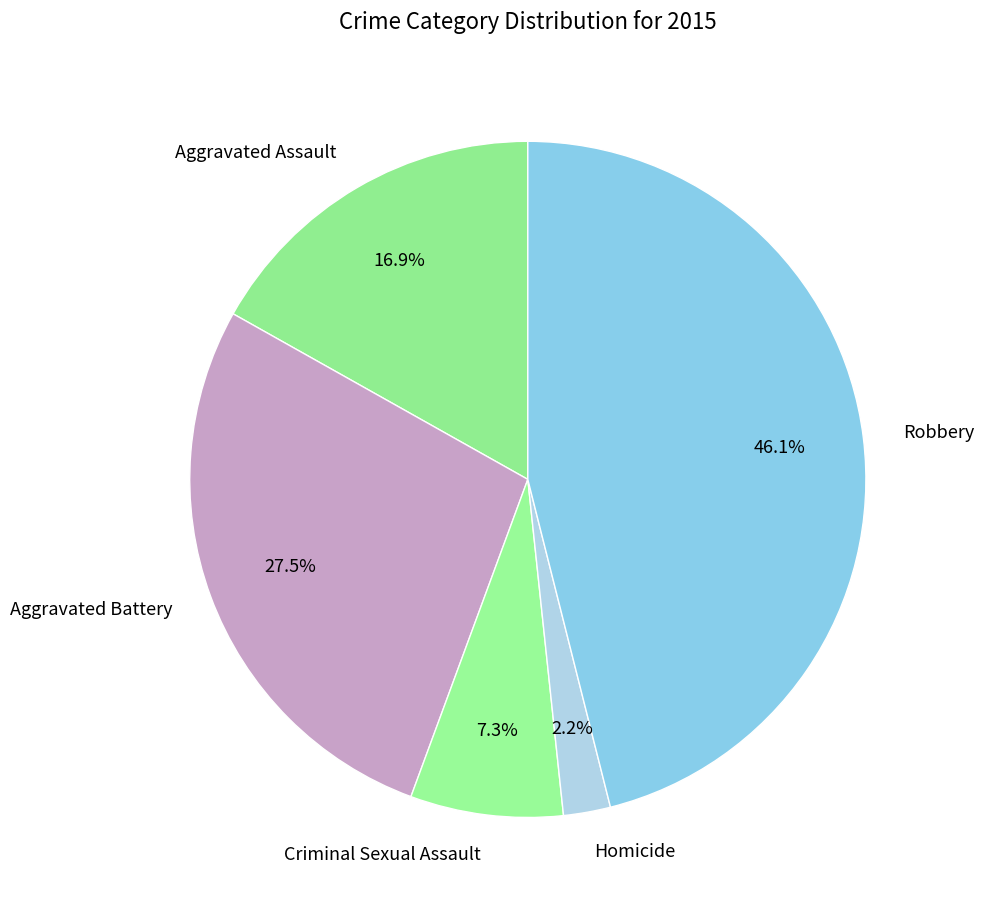

What is the ratio of the value at Aggravated Assault to the value at Robbery?

0.4